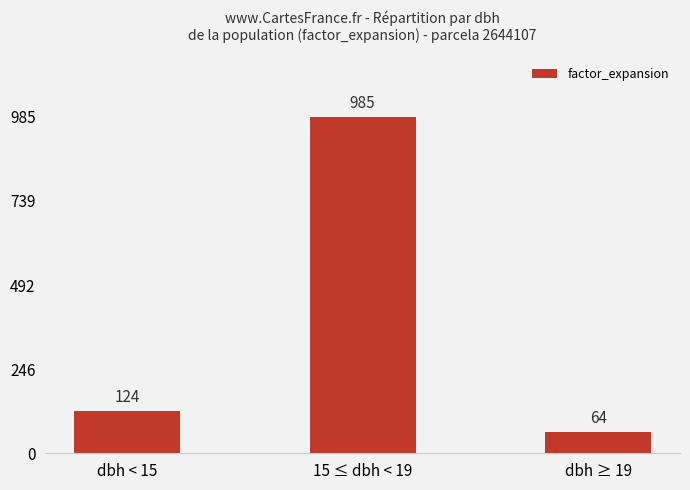

The chart shows a value of 208.8 at dbh < 15. True or false?

False